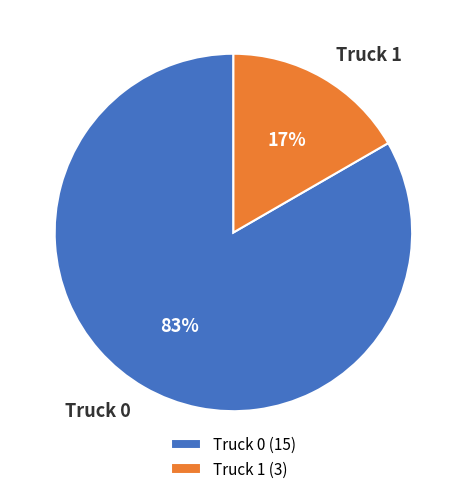

Which has a higher value, Truck 1 or Truck 0?

Truck 0